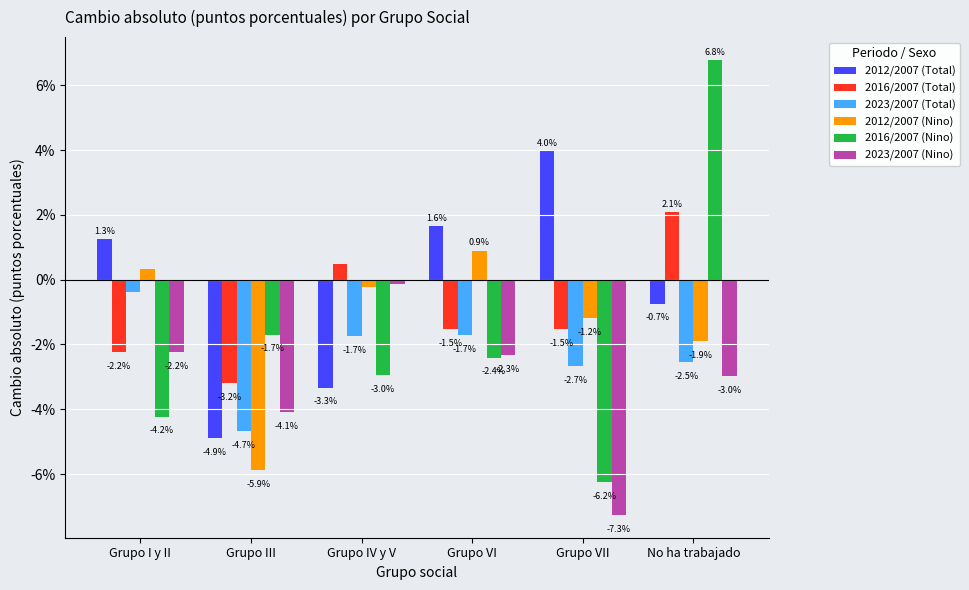

What is the smallest value displayed?

-7.3